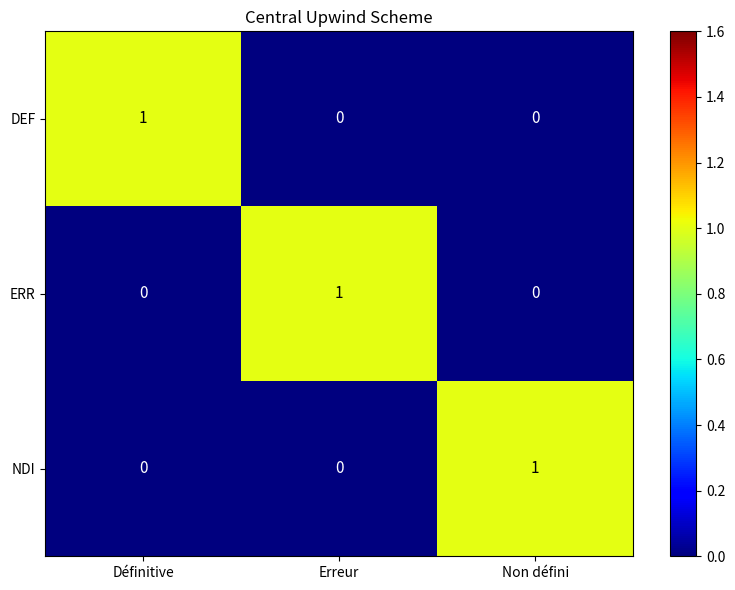

Count the DEF values in the range 0 to 1.

3